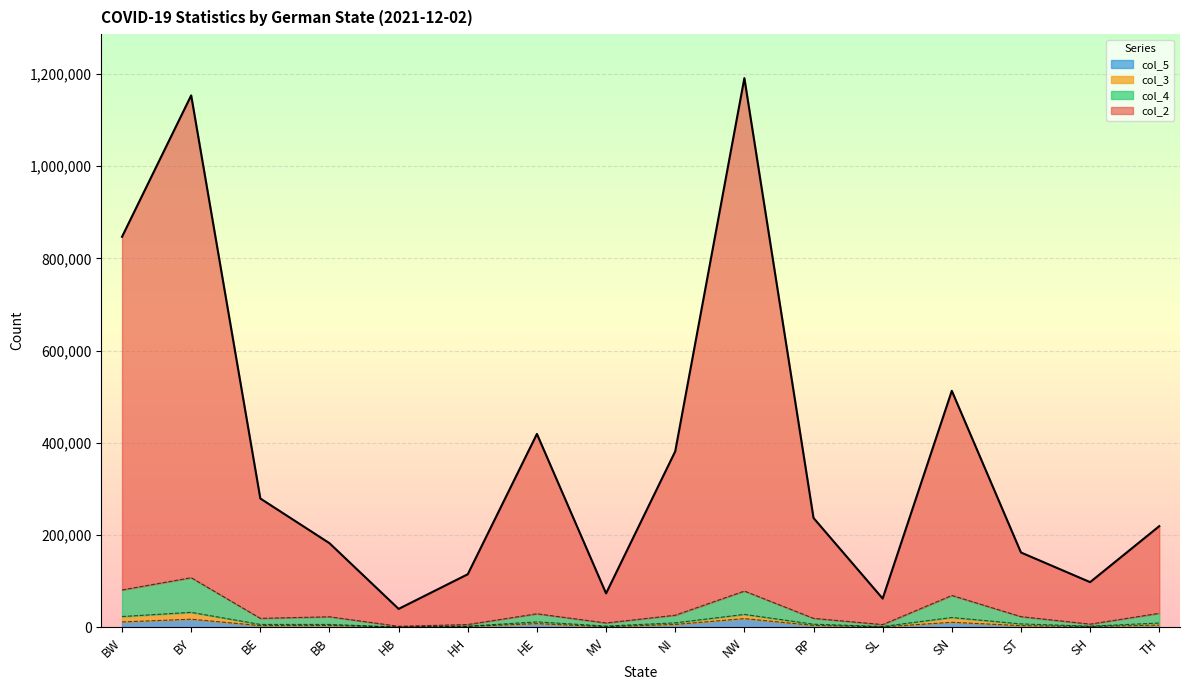

Where does the col_4 series first go above 7527?

BW